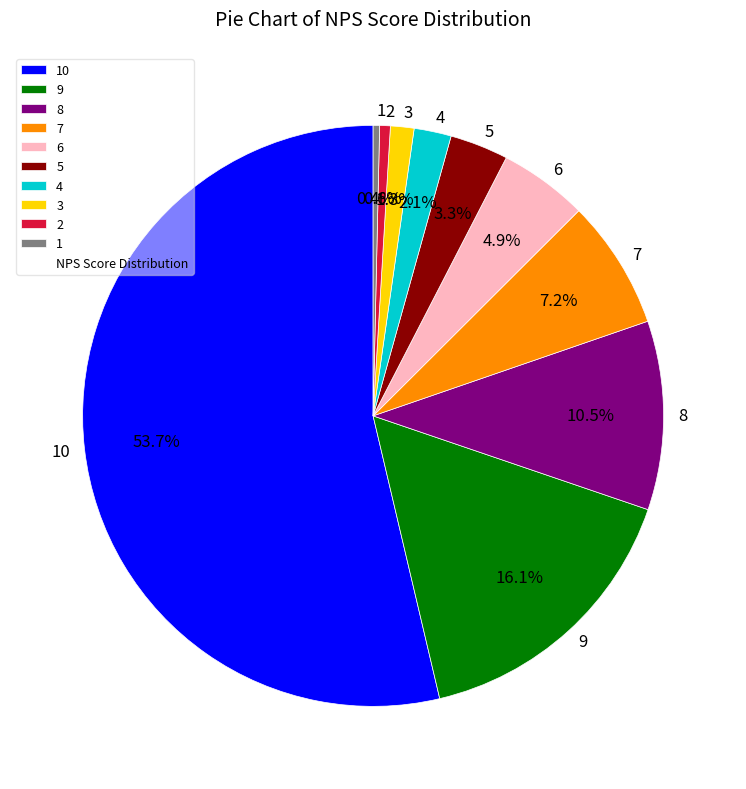

To the nearest percent, what is the average slice percentage?

10%